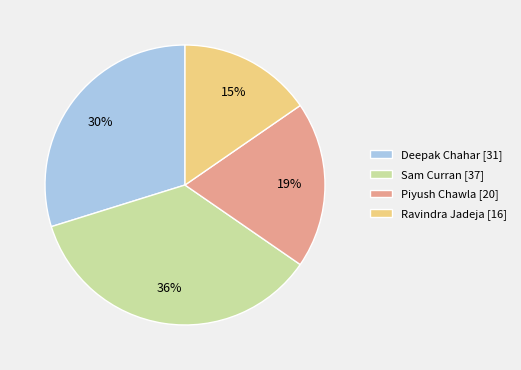

What is the largest slice in the pie chart?

Sam Curran